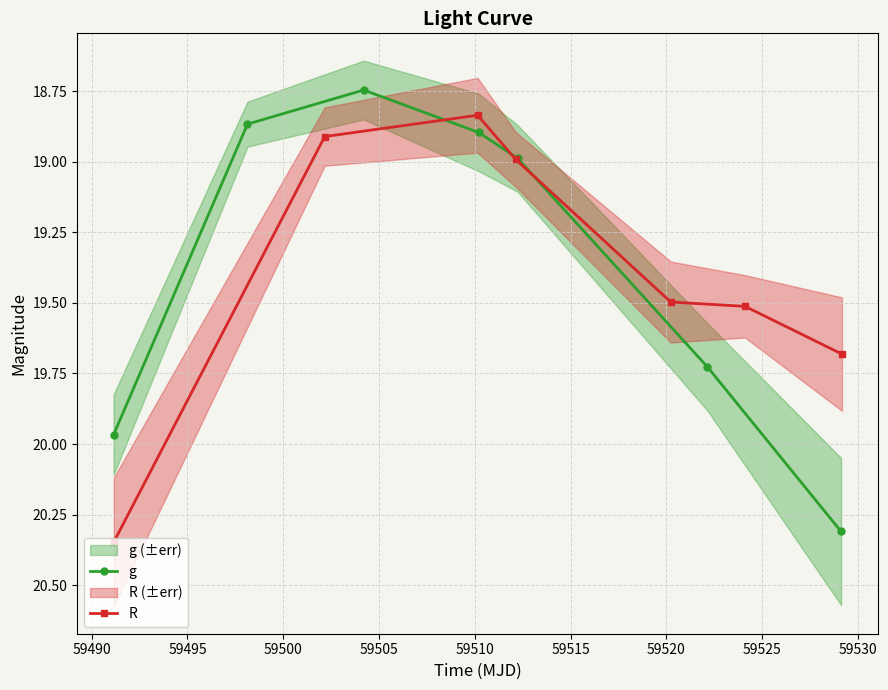

How many data points in R are above 19?

4